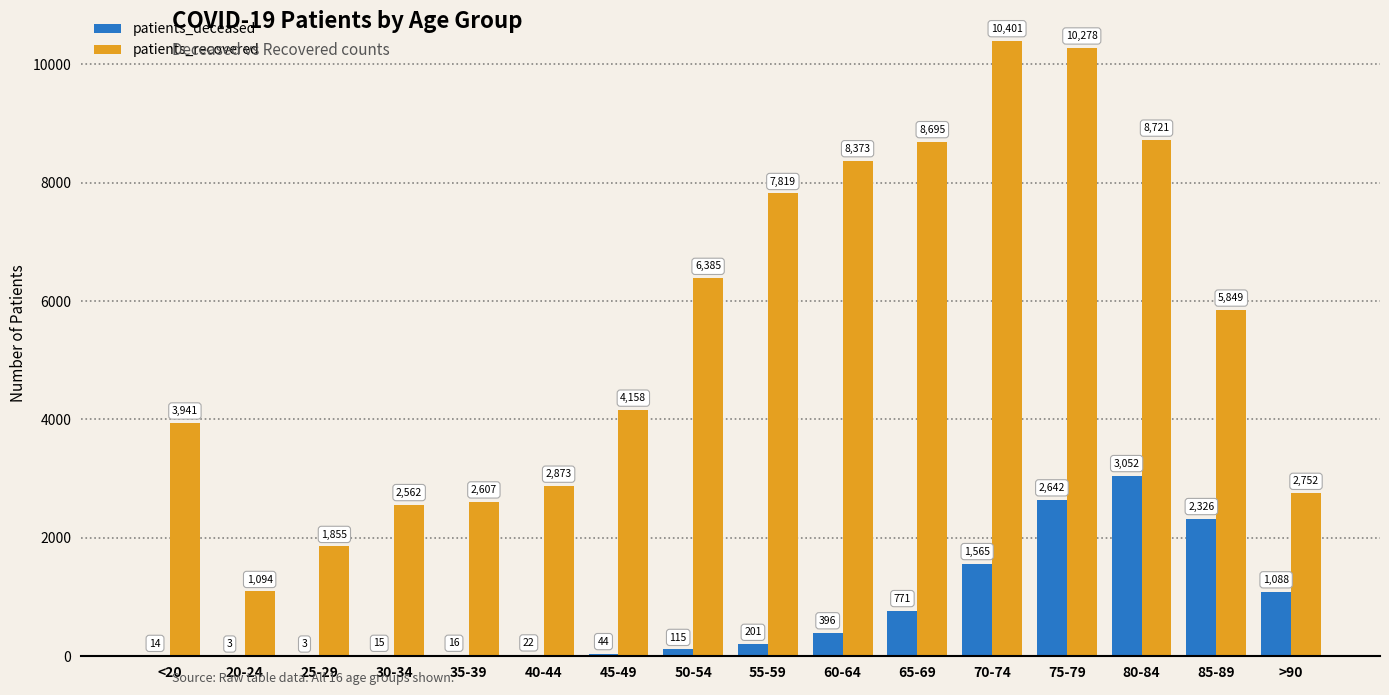

What is the greatest value displayed?

10401